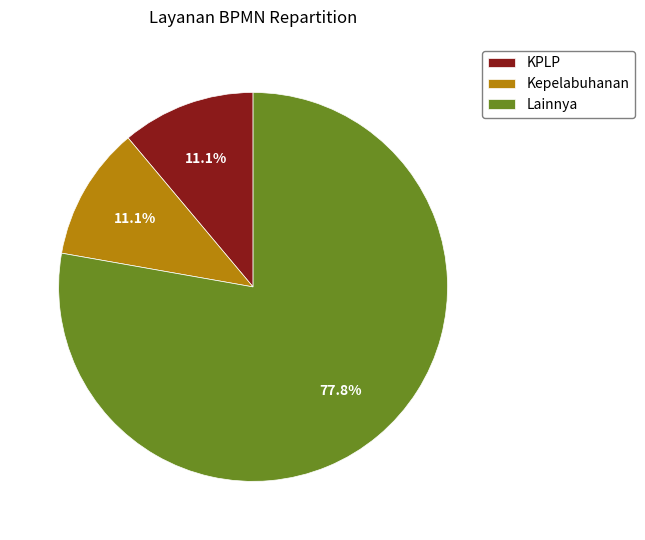

Do KPLP and Kepelabuhanan together represent more than half of the pie?

No